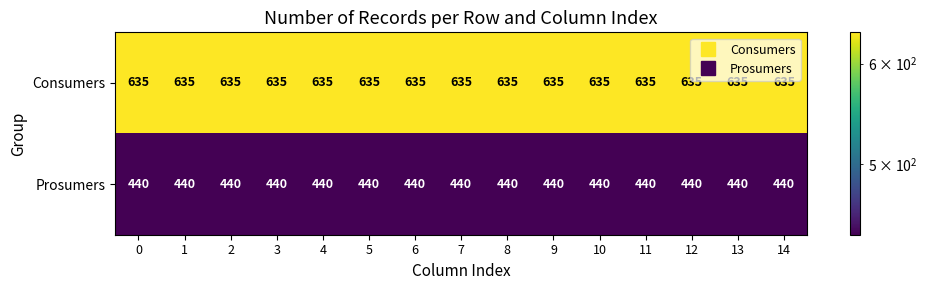

What is the average value of the Prosumers series?

440